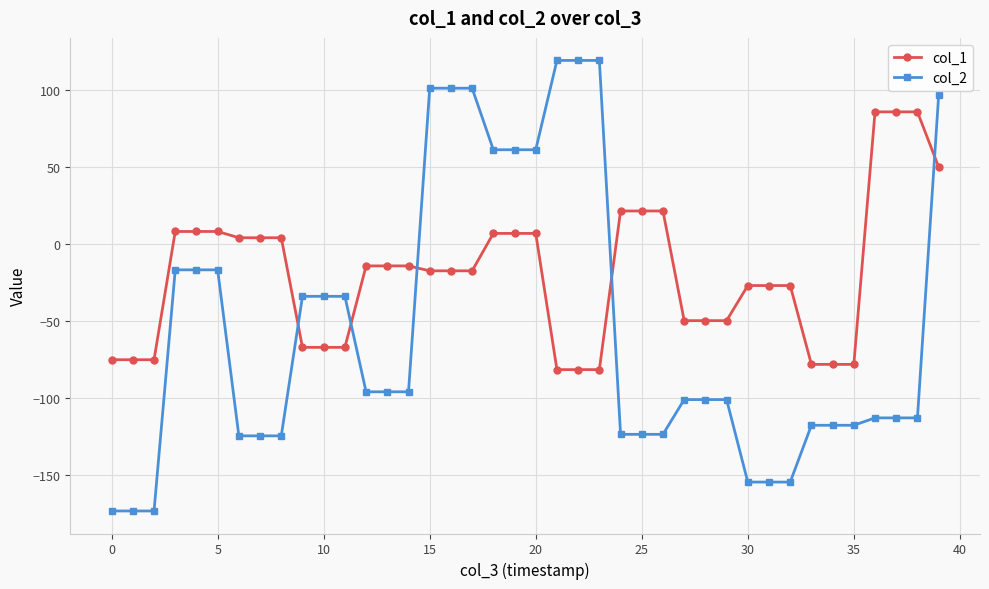

Which series has the largest range (max minus min)?

col_2